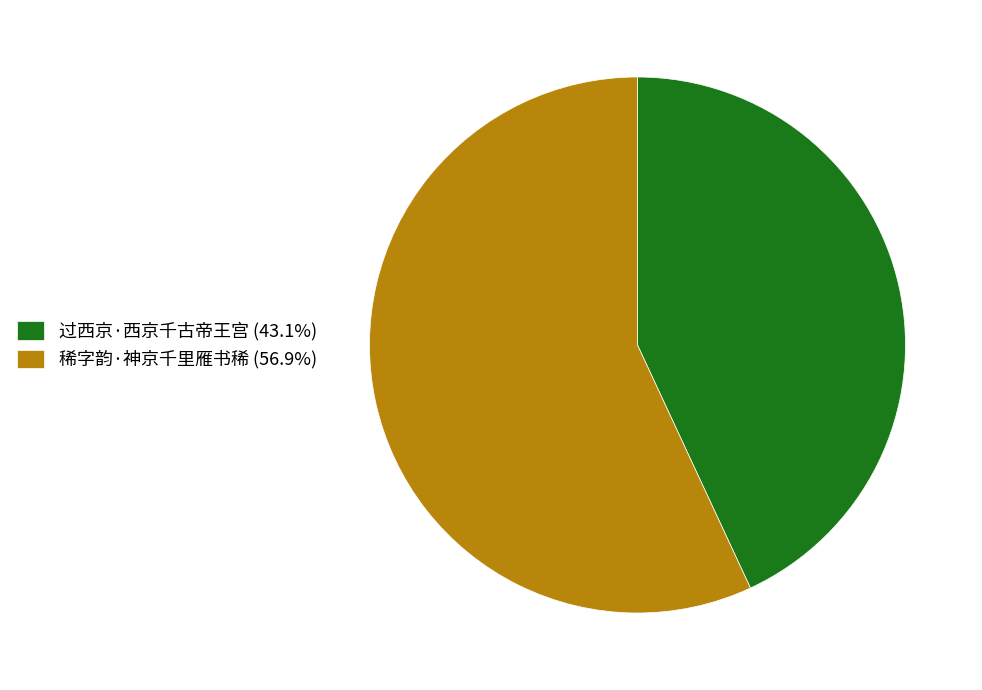

Combined, do 稀字韵·神京千里雁书稀 and 过西京·西京千古帝王宫 account for over 50%?

Yes